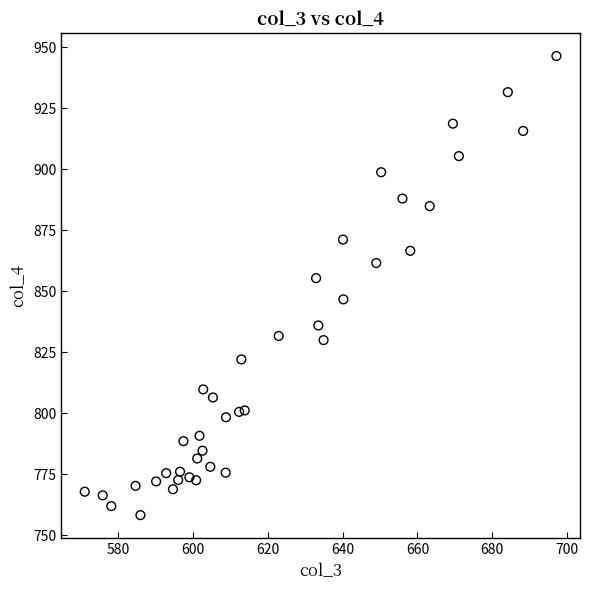

What is the range of X values (max minus min)?

126.2